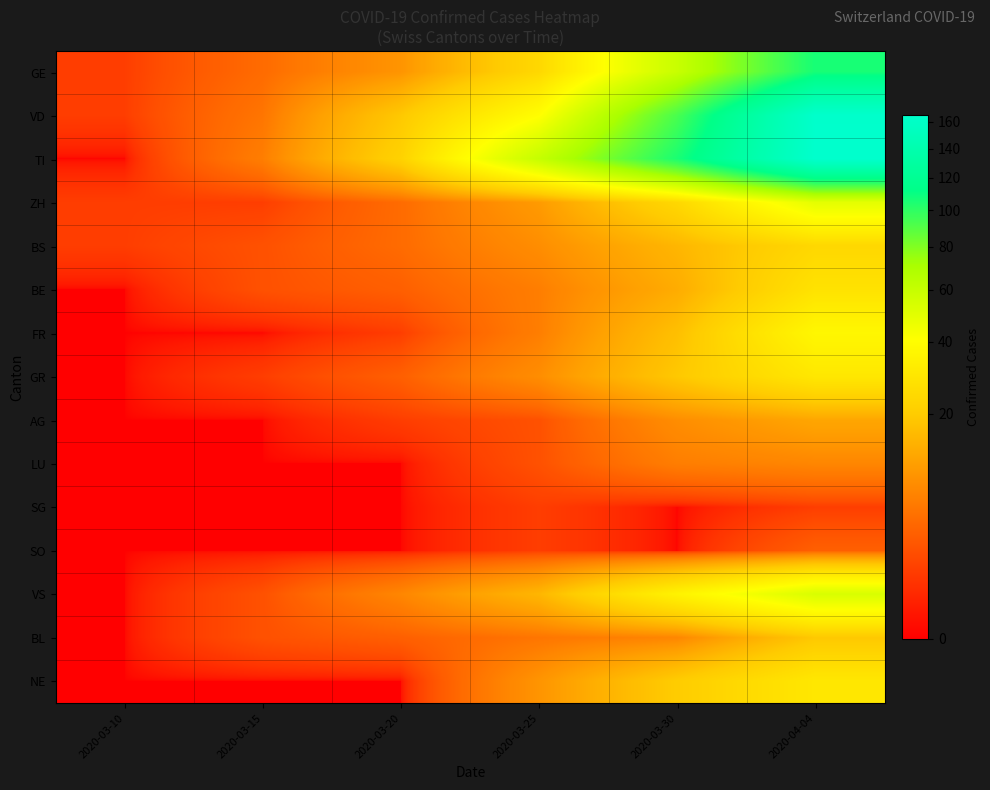

Between 2020-03-10 and 2020-03-25, which series saw the biggest shift?

TI